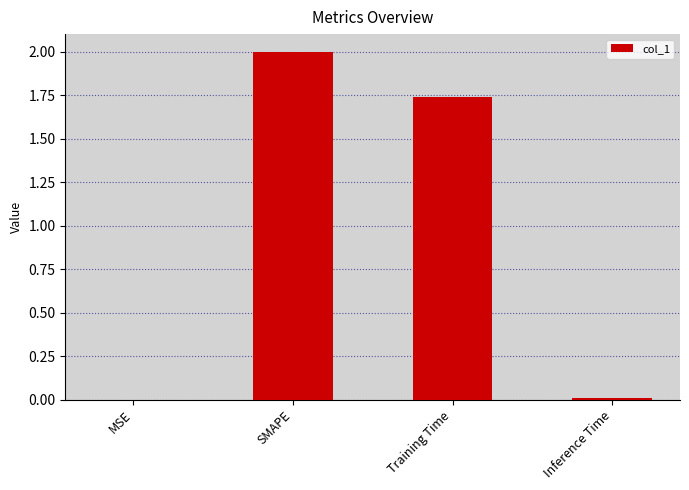

Which has a higher value, Inference Time or Training Time?

Training Time